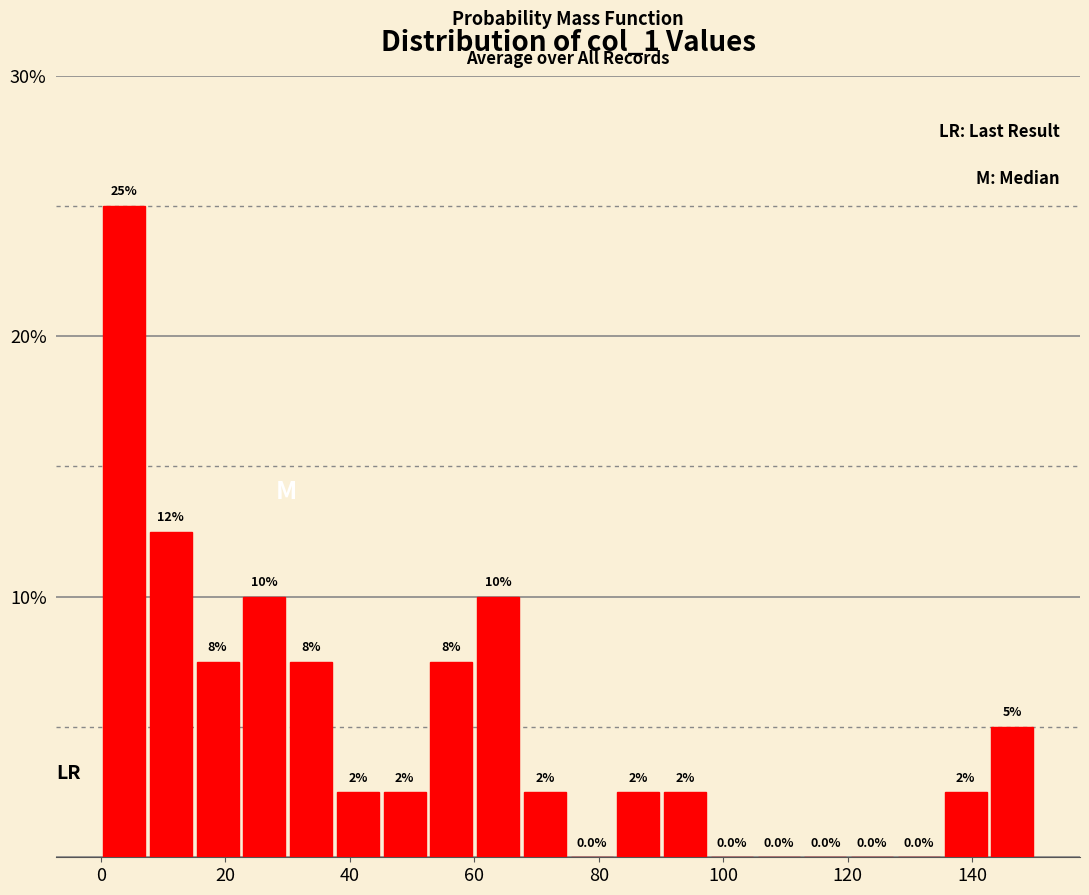

Around what value on the x-axis is the tallest bar? Give the approximate position of its centre, as read against the axis.

4